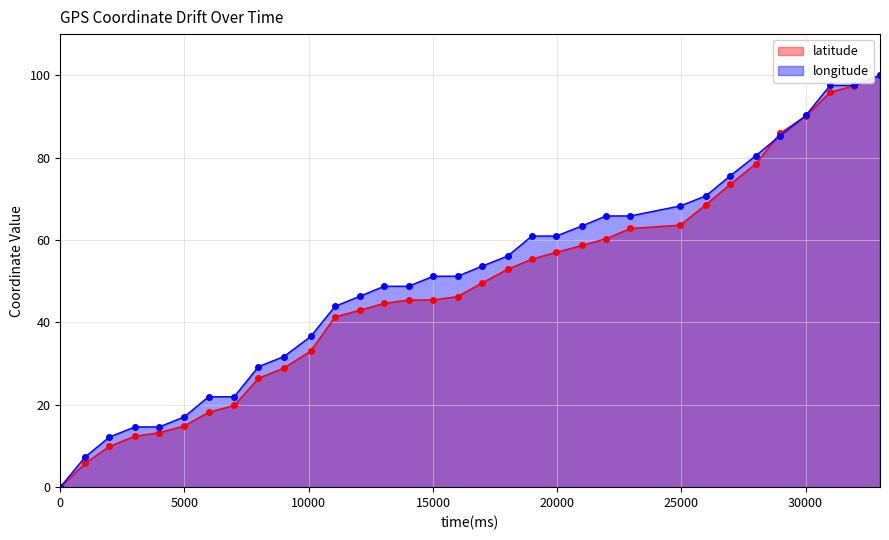

Reading left to right, transcribe all the data shown in this chart.

latitude: 0.0	5.8	9.9	12.4	13.2	14.9	18.2	19.8	26.4	28.9	33.1	41.3	43.0	44.6	45.5	45.5	46.3	49.6	52.9	55.4	57.0	58.7	60.3	62.8	63.6	68.6	73.6	78.5	86.0	90.1	95.9	97.5	100.0
longitude: 0.0	7.3	12.2	14.6	14.6	17.1	22.0	22.0	29.3	31.7	36.6	43.9	46.3	48.8	48.8	51.2	51.2	53.7	56.1	61.0	61.0	63.4	65.9	65.9	68.3	70.7	75.6	80.5	85.4	90.2	97.6	97.6	100.0